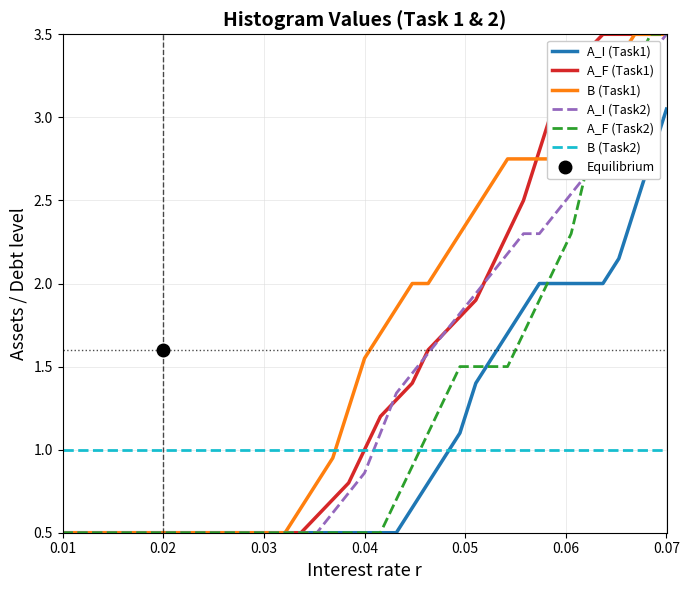

What is the sum of all A_F (Task1) values?

59.0